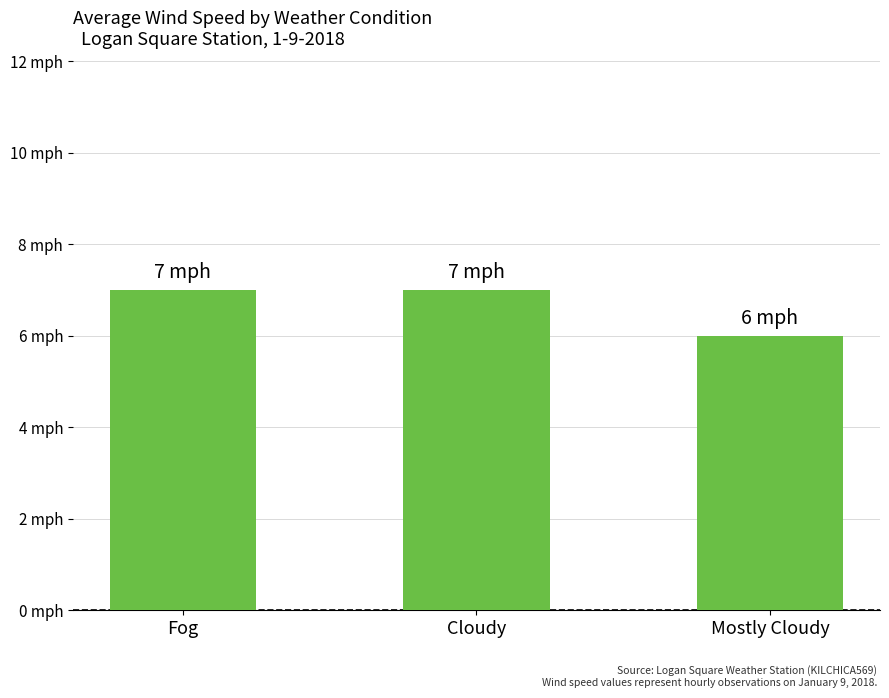

What is the change in value from Cloudy to Mostly Cloudy?

-1